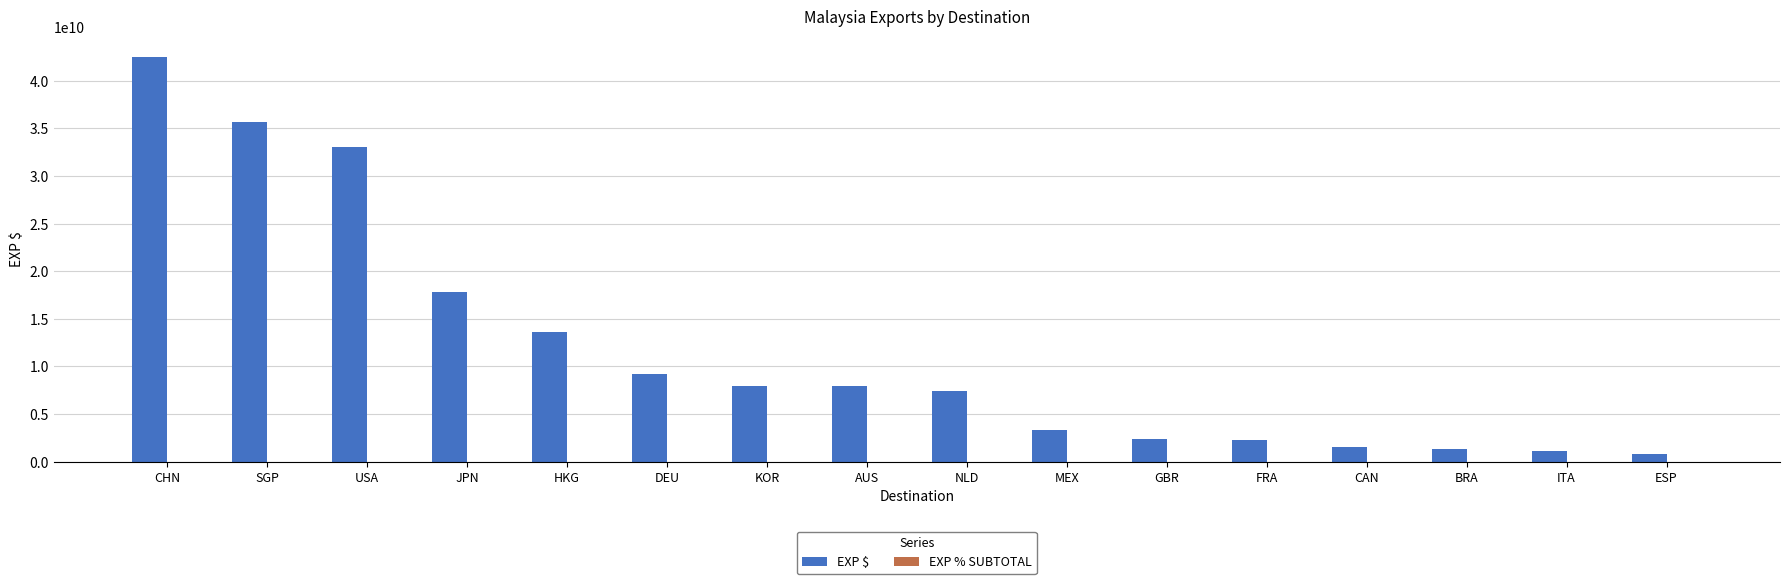

Where is EXP $ nearest to the value 21674723279?

JPN